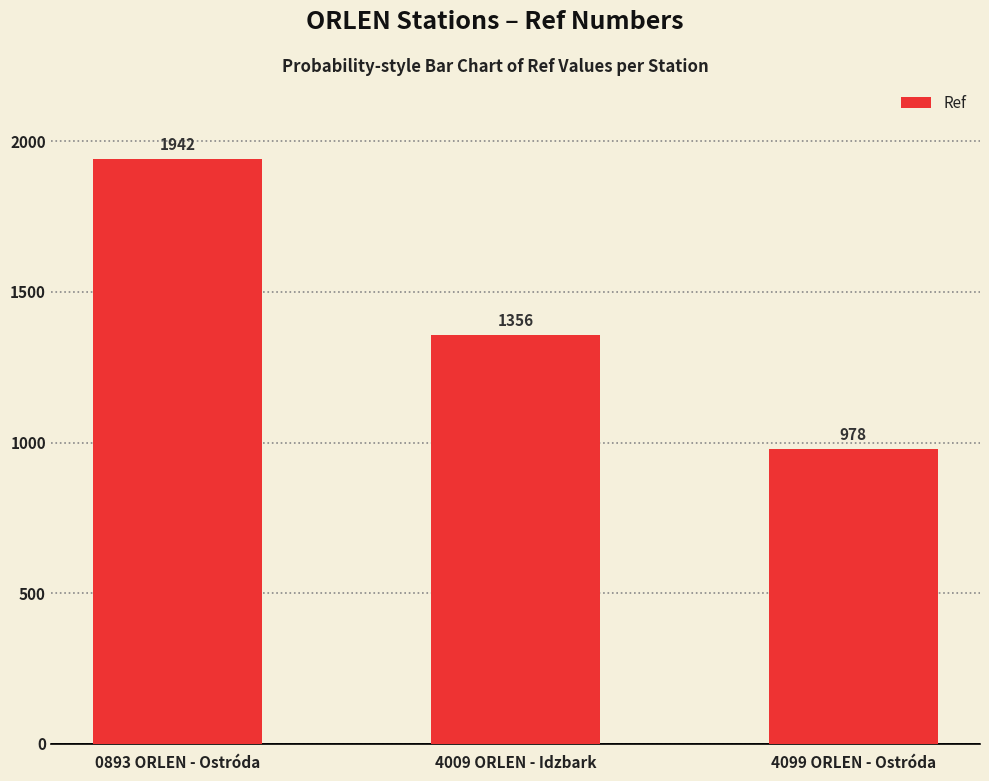

The value at 4099 ORLEN - Ostróda is 1457. True or false?

False